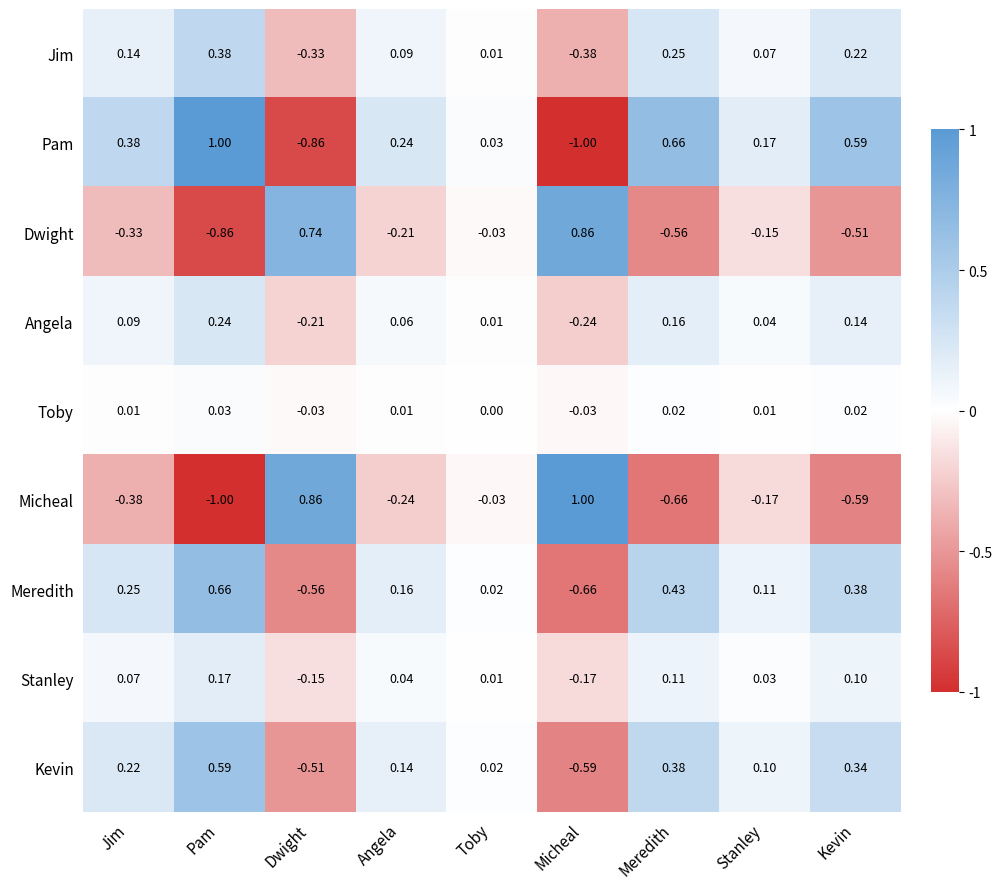

At Jim, list the series in order from smallest to largest.

Micheal, Dwight, Toby, Stanley, Angela, Jim, Kevin, Meredith, Pam